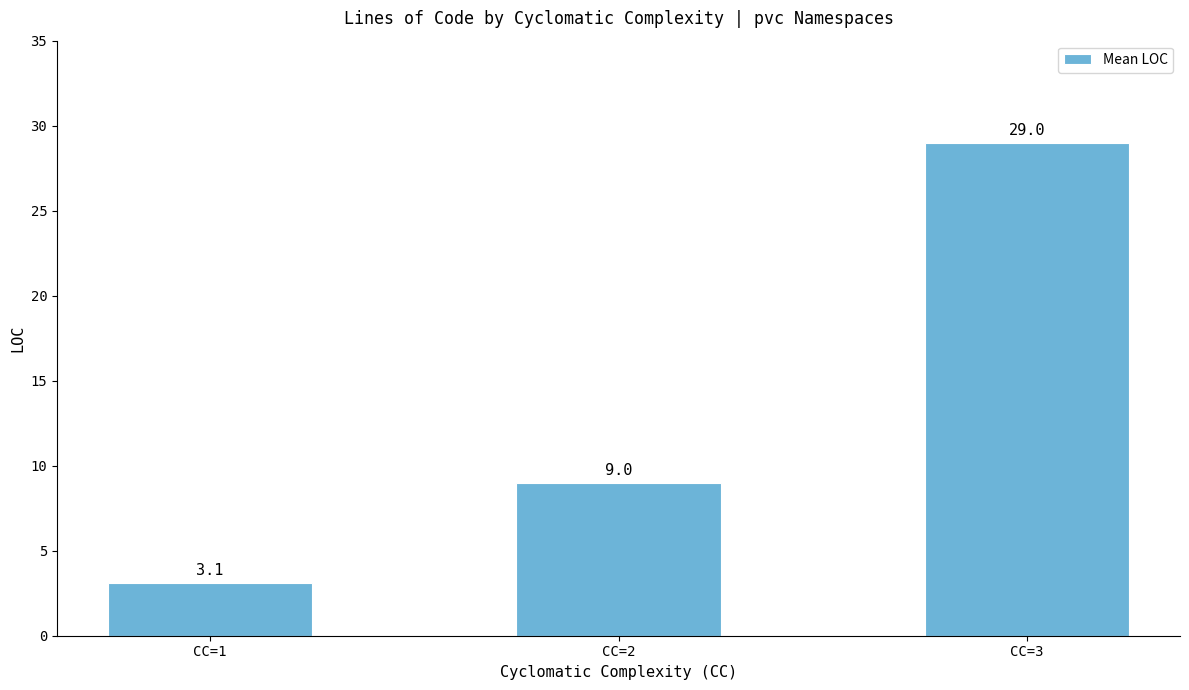

Where is the data nearest to the value 16?

CC=2